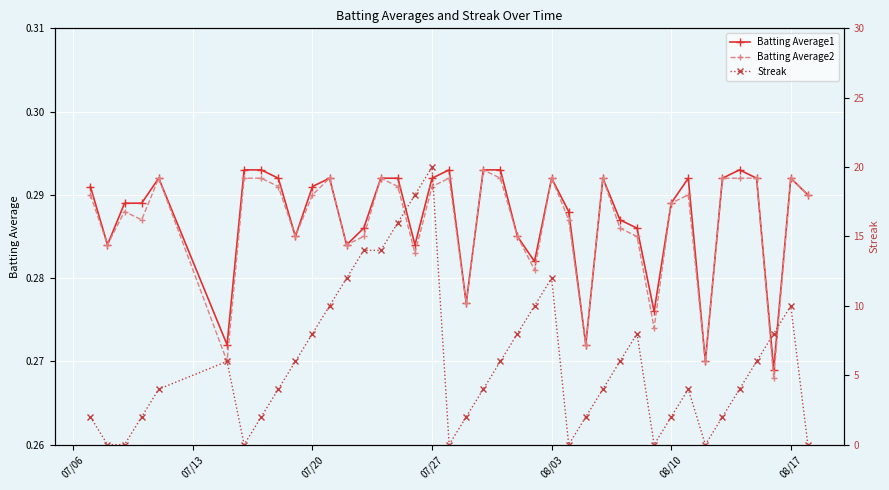

Count the Batting Average1 values in the range 0 to 1.

40